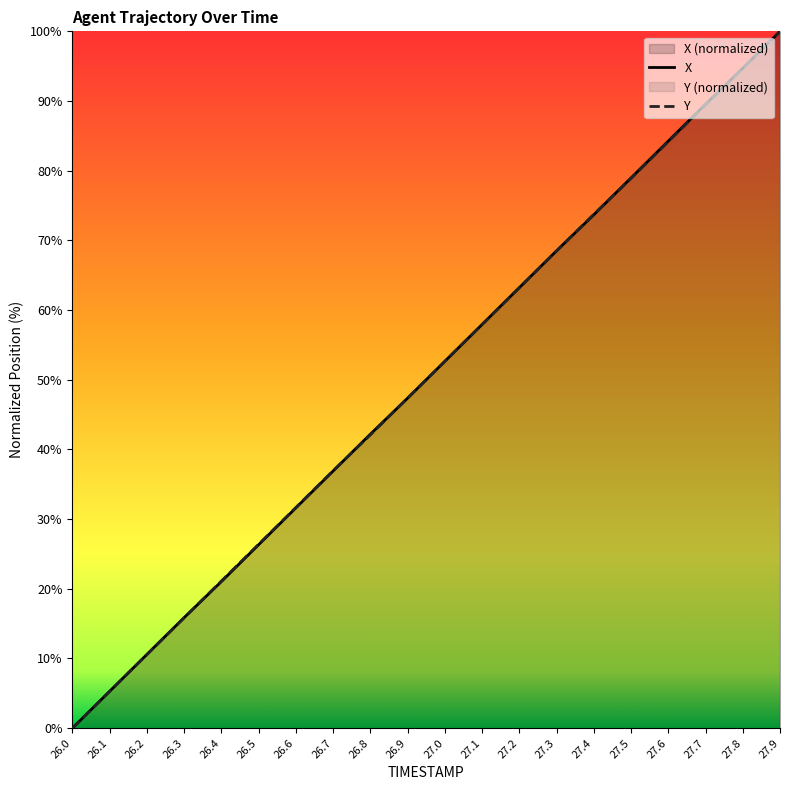

Between 26.4 and 26.2, which is larger?

26.4